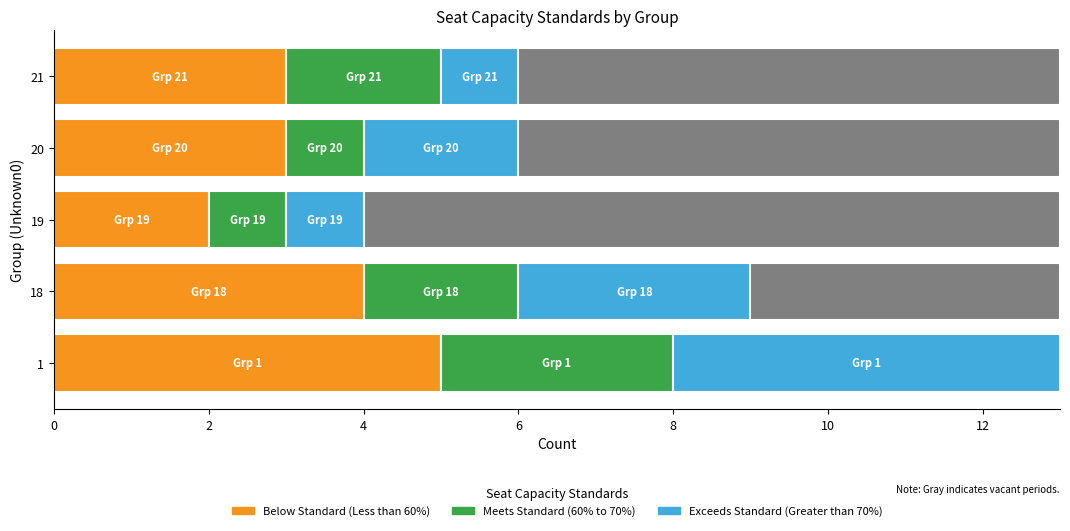

At 19, list the series in order from largest to smallest.

Below Standard (Less than 60%), Meets Standard (60% to 70%), Exceeds Standard (Greater than 70%)